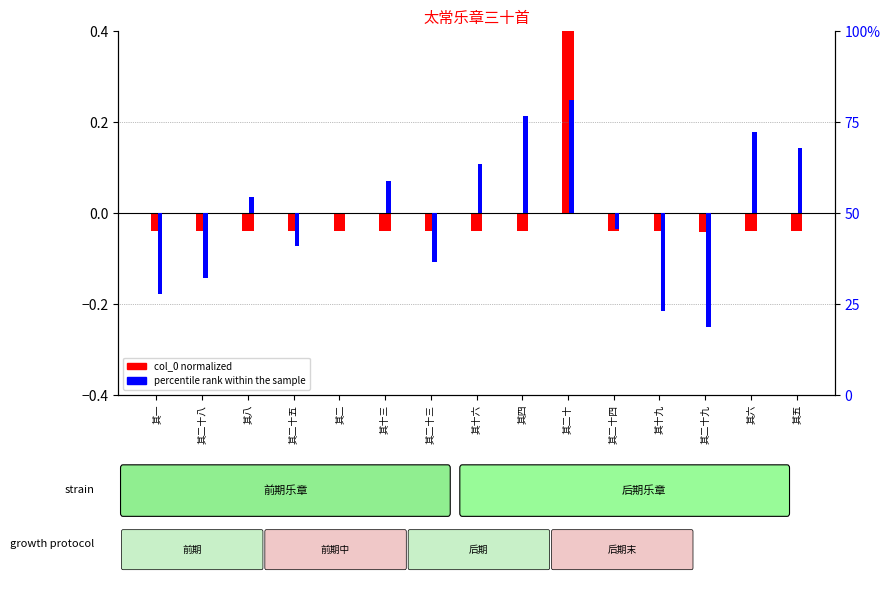

Is the value of percentile rank at 其十三 greater than the value of col_0 normalized at 其二?

Yes